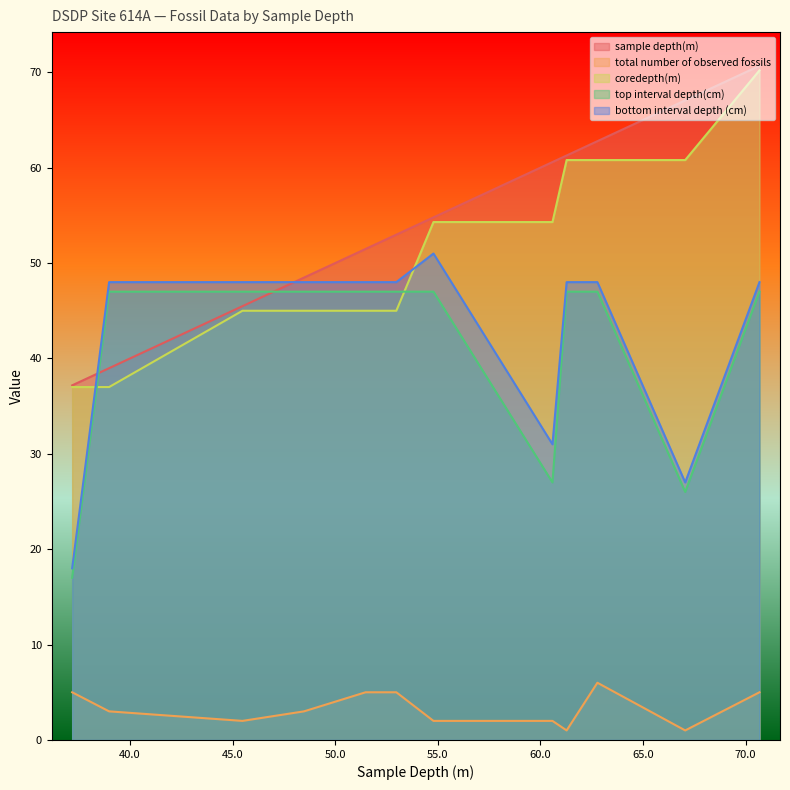

How many values in the coredepth(m) series exceed 54?

6